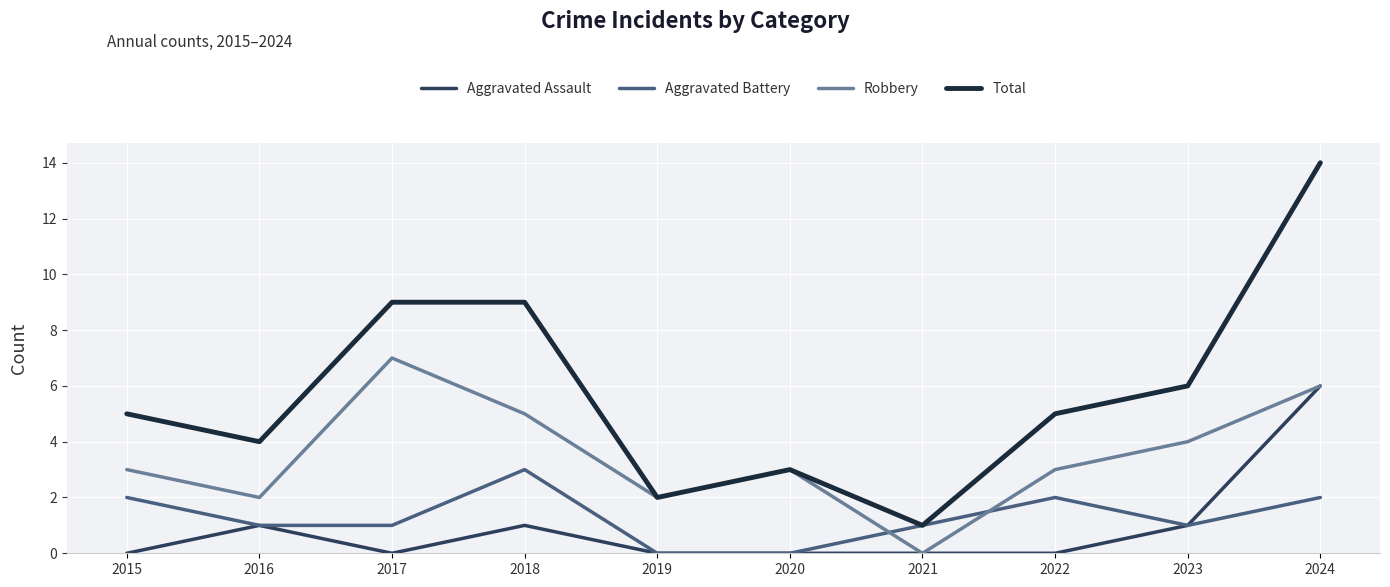

Reading right to left, transcribe all the data shown in this chart.

Aggravated Assault: 2024=6	2023=1	2022=0	2021=0	2020=0	2019=0	2018=1	2017=0	2016=1	2015=0
Aggravated Battery: 2024=2	2023=1	2022=2	2021=1	2020=0	2019=0	2018=3	2017=1	2016=1	2015=2
Robbery: 2024=6	2023=4	2022=3	2021=0	2020=3	2019=2	2018=5	2017=7	2016=2	2015=3
Total: 2024=14	2023=6	2022=5	2021=1	2020=3	2019=2	2018=9	2017=9	2016=4	2015=5